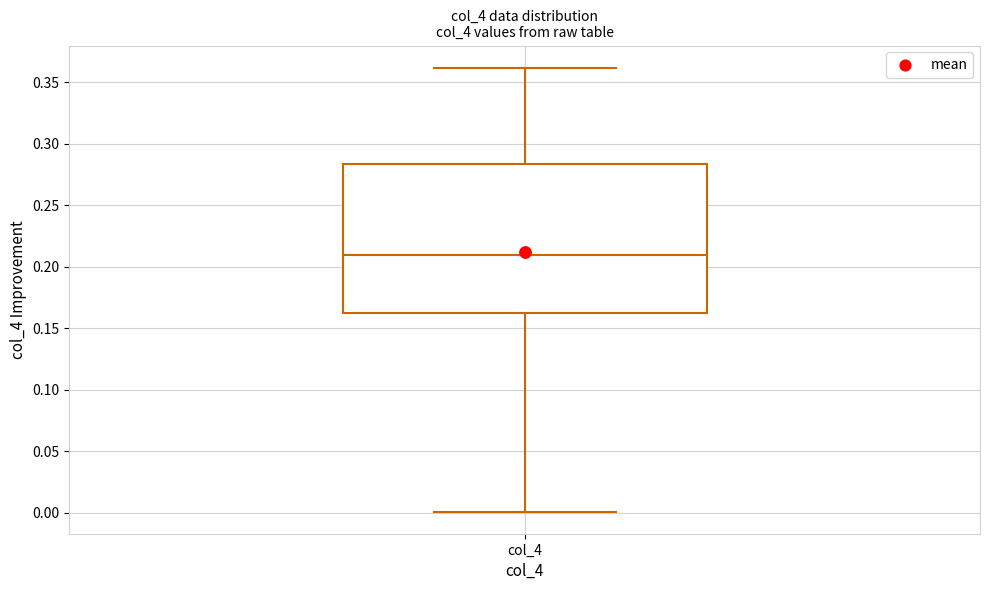

Where does the upper whisker of the box for col_4 end on the y-axis? The values are not printed on the chart, so give them approximately, as read against the axis.

0.360